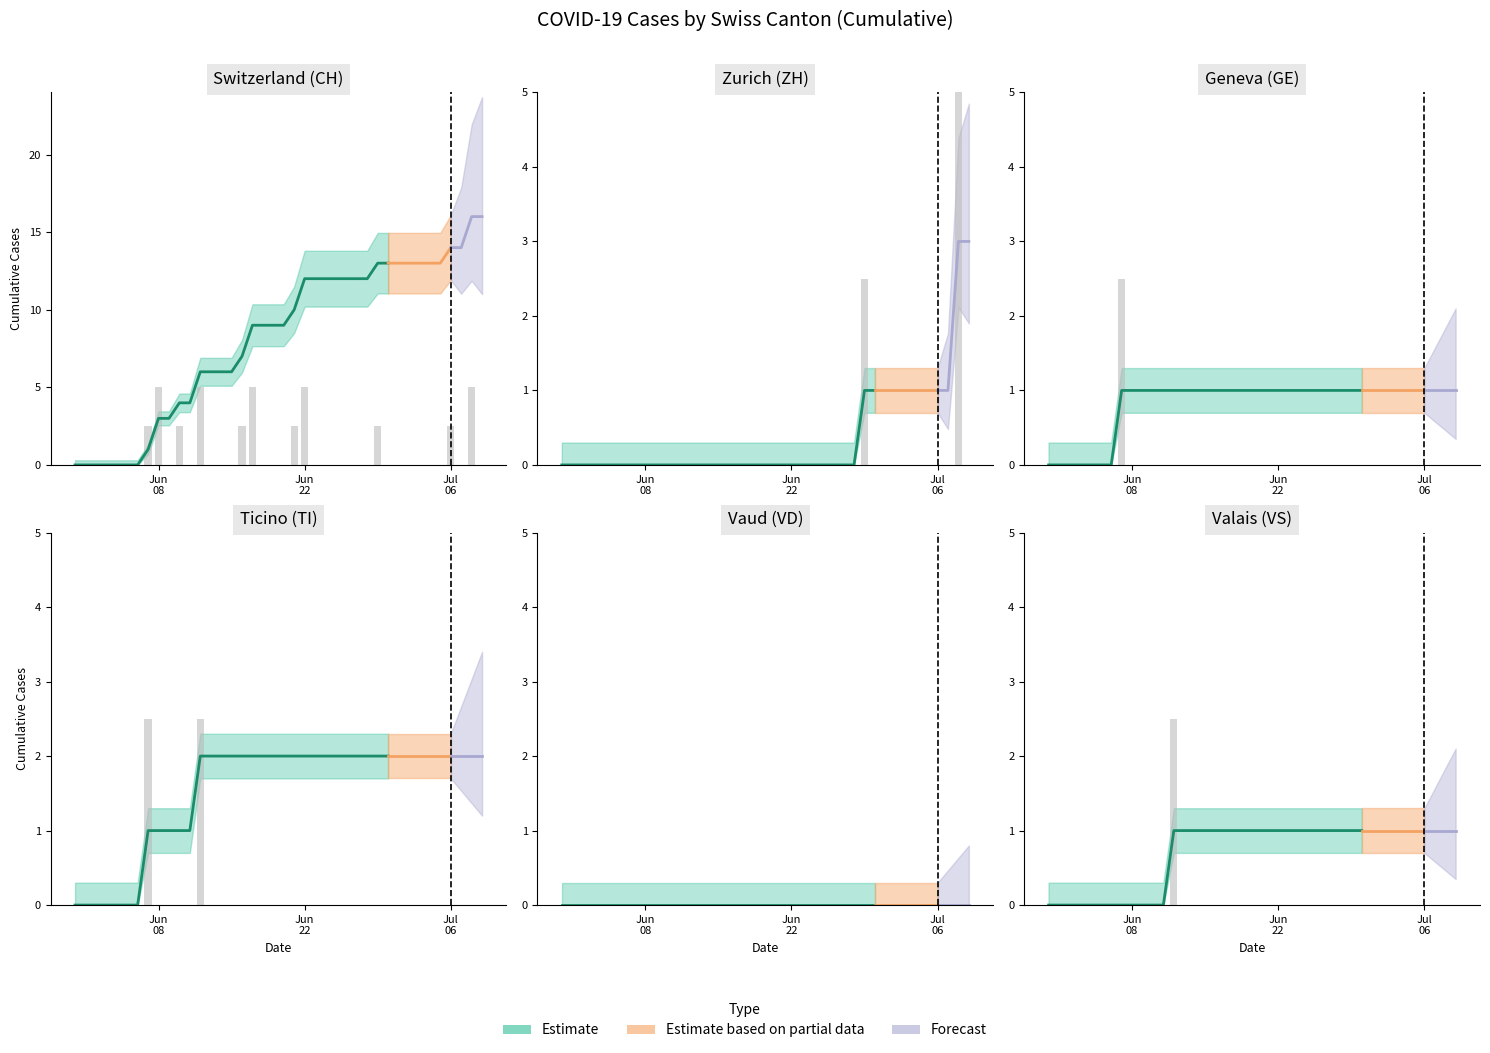

At 24, list the series in order from smallest to largest.

ZH, VD, GE, VS, TI, CH